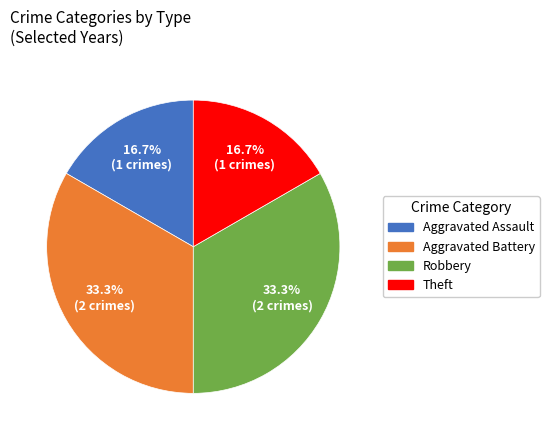

Does Aggravated Assault account for over 50% of the chart?

No